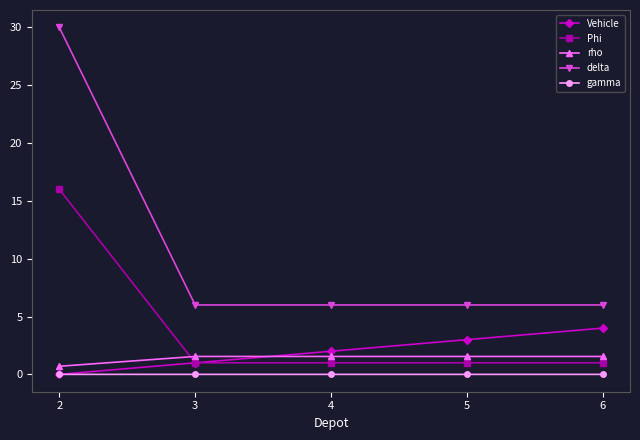

True or false: rho has more than 2 points higher than both neighbors.

False